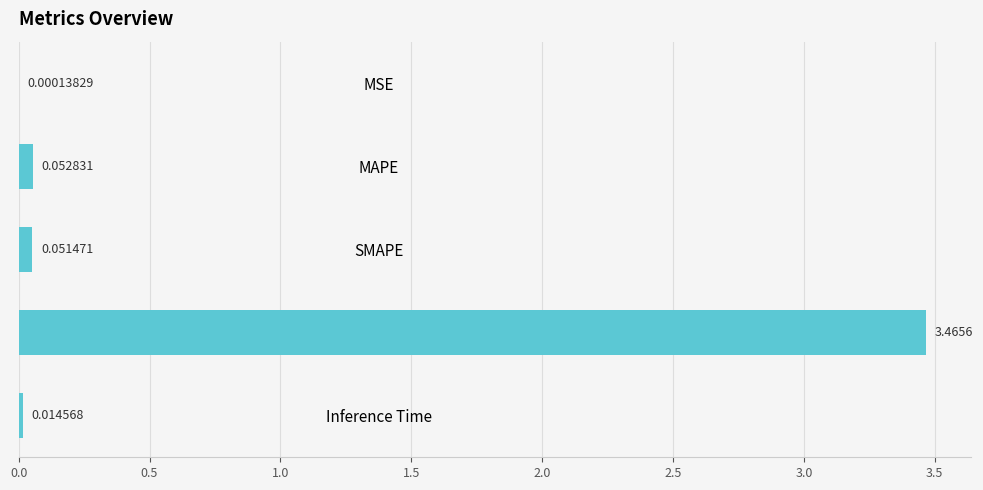

What is the sum of all values?

3.6